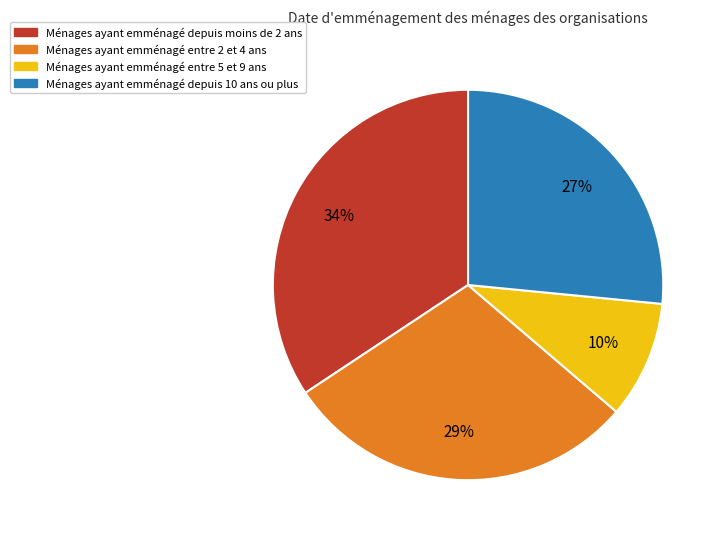

Is there a majority slice in this chart?

No